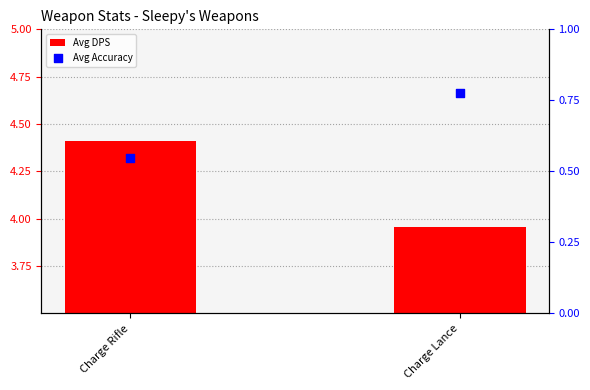

At how many categories does at least one series exceed 1?

2